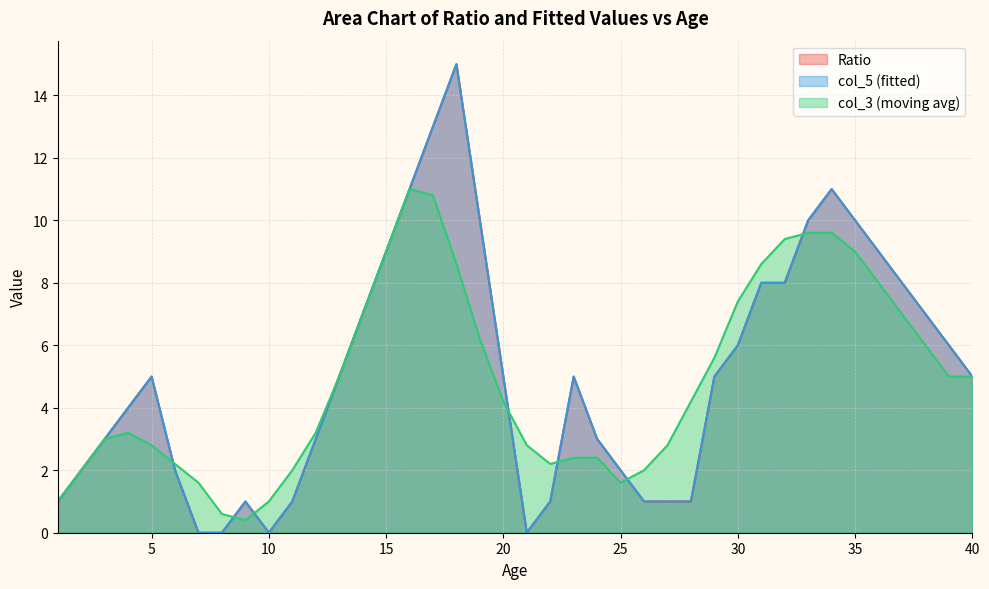

Reading right to left, transcribe all the data shown in this chart.

Ratio: 40=5.0	39=6.0	38=7.0	37=8.0	36=9.0	35=10.0	34=11.0	33=10.0	32=8.0	31=8.0	30=6.0	29=5.0	28=1.0	27=1.0	26=1.0	25=2.0	24=3.0	23=5.0	22=1.0	21=0.0	20=5.0	19=10.0	18=15.0	17=13.0	16=11.0	15=9.0	14=7.0	13=5.0	12=3.0	11=1.0	10=0.0	9=1.0	8=0.0	7=0.0	6=2.0	5=5.0	4=4.0	3=3.0	2=2.0	1=1.0
col_5: 40=5.0	39=6.0	38=7.0	37=8.0	36=9.0	35=10.0	34=11.0	33=10.0	32=8.0	31=8.0	30=6.0	29=5.0	28=1.0	27=1.0	26=1.0	25=2.0	24=3.0	23=5.0	22=1.0	21=0.0	20=5.0	19=10.0	18=15.0	17=13.0	16=11.0	15=9.0	14=7.0	13=5.0	12=3.0	11=1.0	10=0.0	9=1.0	8=0.0	7=-0.0	6=2.0	5=5.0	4=4.0	3=3.0	2=2.0	1=1.0
col_3_vals: 40=5.0	39=5.0	38=6.0	37=7.0	36=8.0	35=9.0	34=9.6	33=9.6	32=9.4	31=8.6	30=7.4	29=5.6	28=4.2	27=2.8	26=2.0	25=1.6	24=2.4	23=2.4	22=2.2	21=2.8	20=4.2	19=6.2	18=8.6	17=10.8	16=11.0	15=9.0	14=7.0	13=5.0	12=3.2	11=2.0	10=1.0	9=0.4	8=0.6	7=1.6	6=2.2	5=2.8	4=3.2	3=3.0	2=2.0	1=1.0